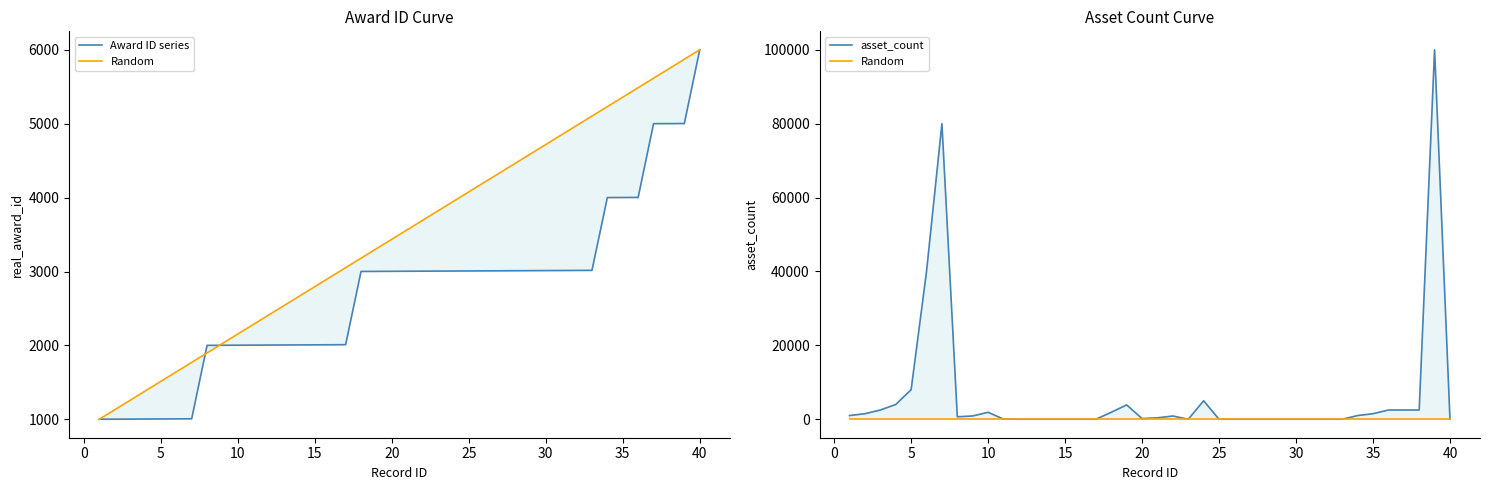

The value of Random at 30 is 0.2. True or false?

True